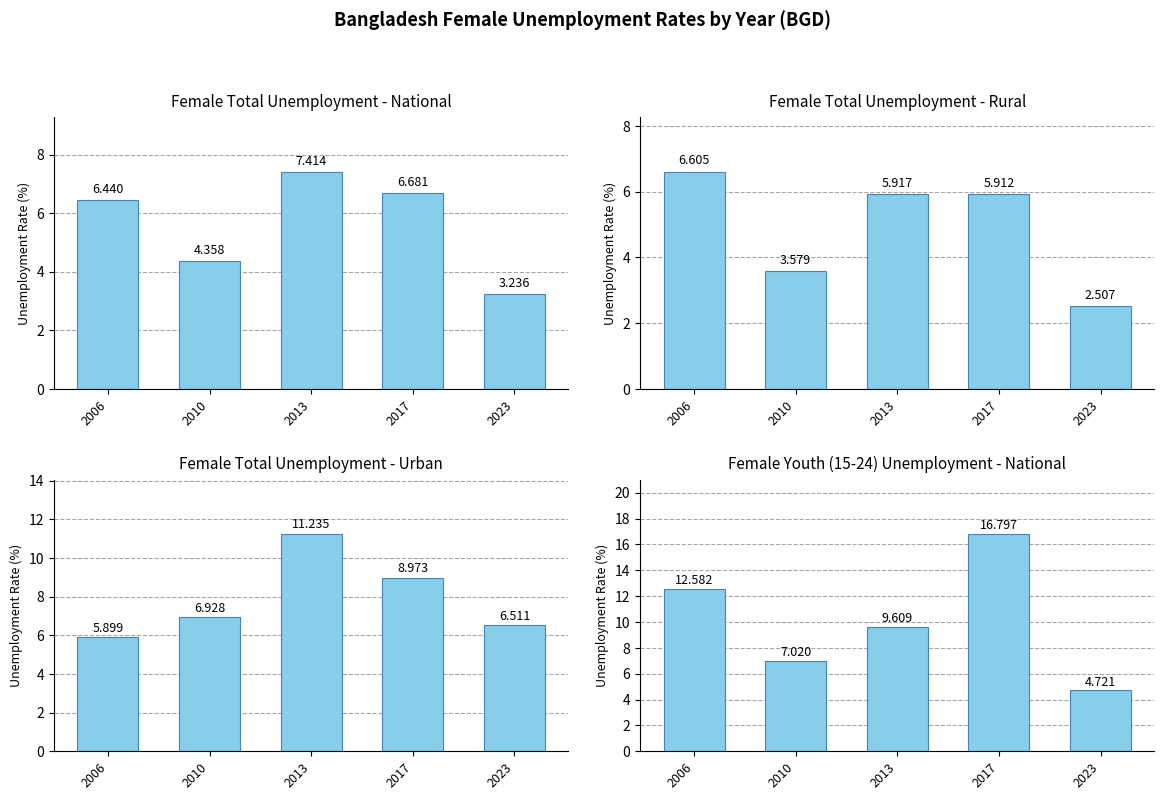

What are all the series names shown in the legend?

Female Total - National, Female Total - Rural, Female Total - Urban, Female Youth - National